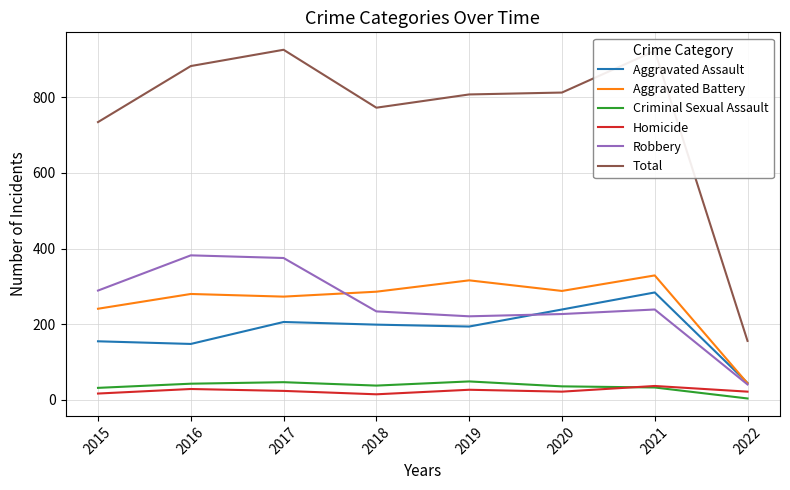

What is the difference between the Homicide values at 2021 and 2020?

15